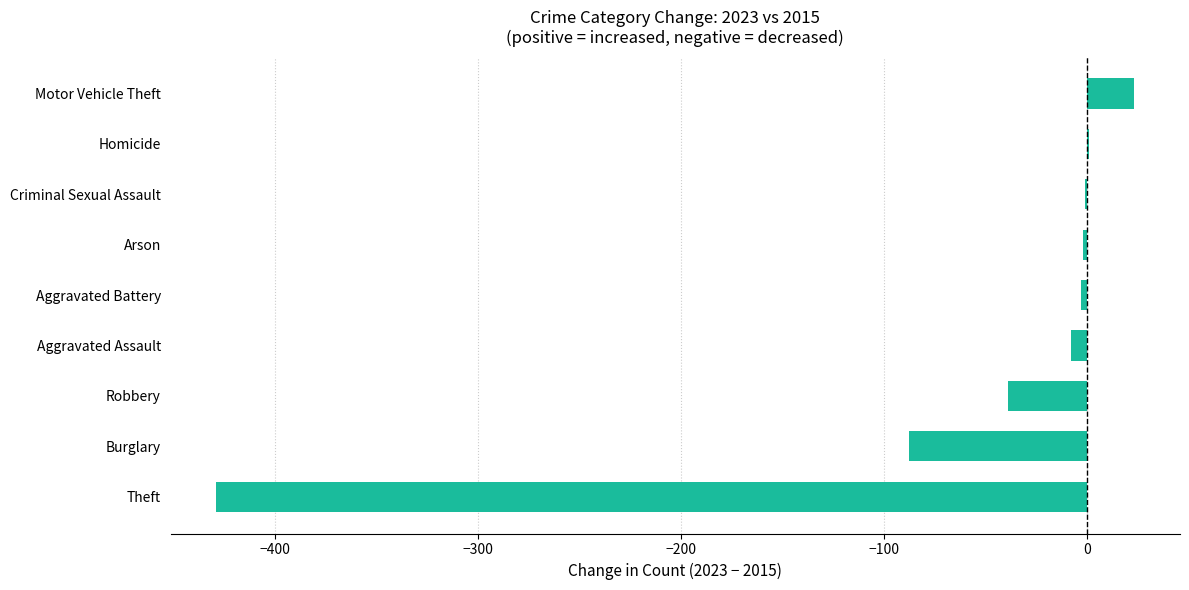

What is the sum of all values?

-546